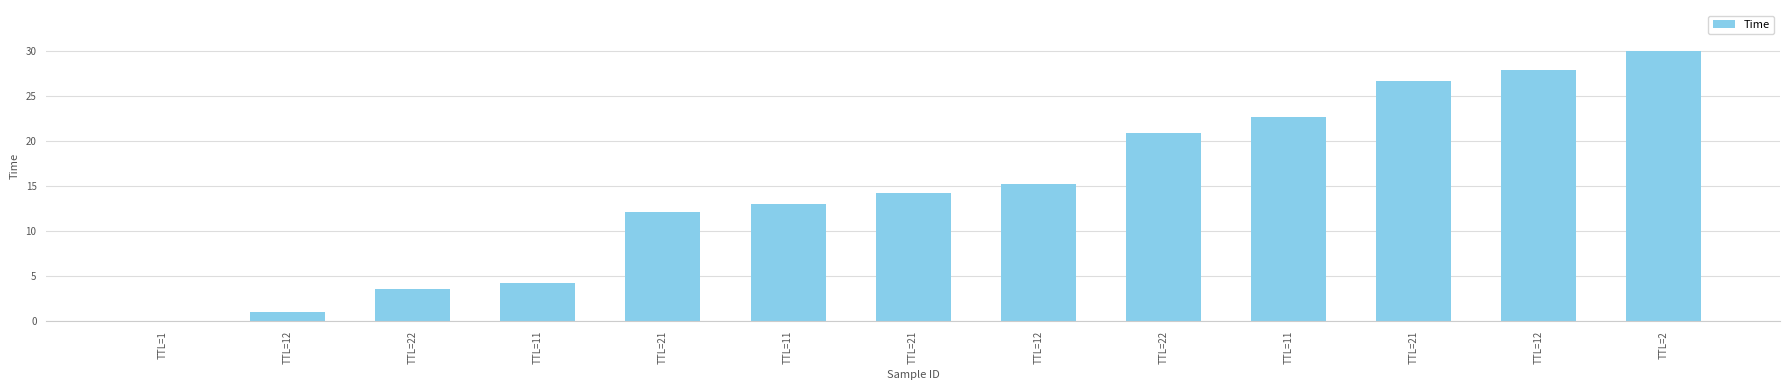

Which category has the lowest value across all series?

TTL=1